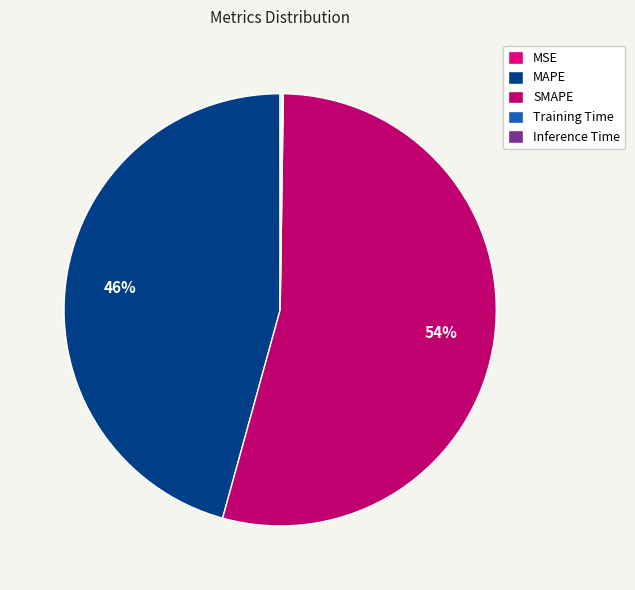

To the nearest percent, what is the average slice percentage?

20%